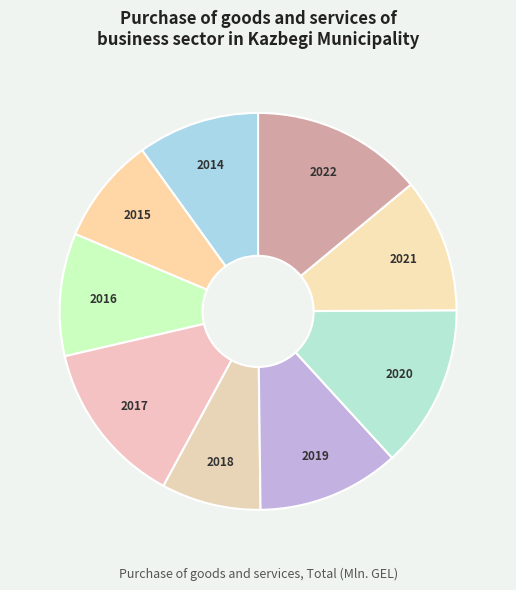

Does 2022 represent more than half of the total?

No